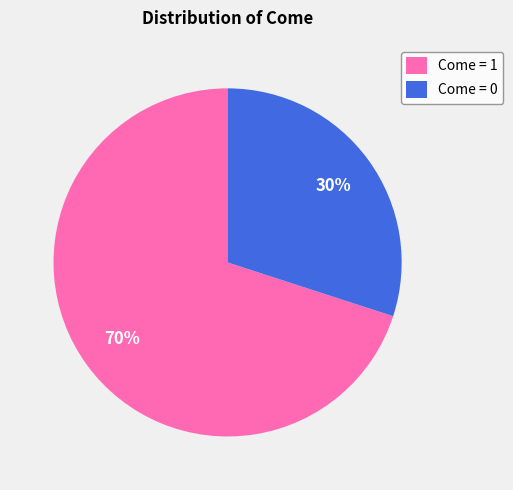

Is the sum of Come = 0 and Come = 1 greater than half?

Yes